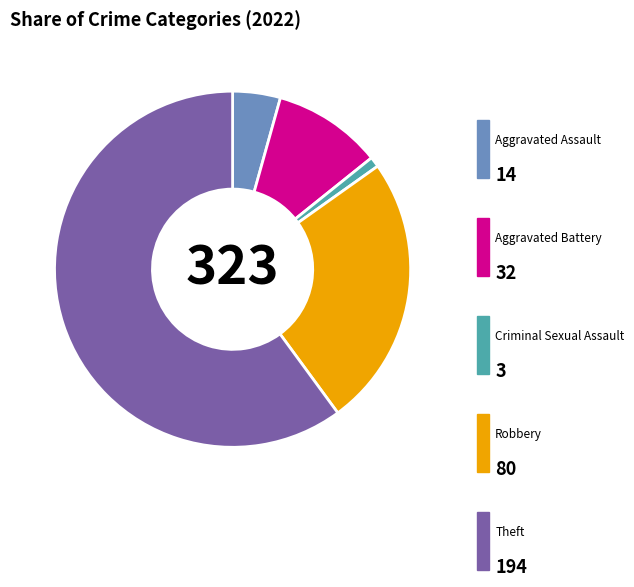

Is there any slice that represents more than half of the pie?

Yes